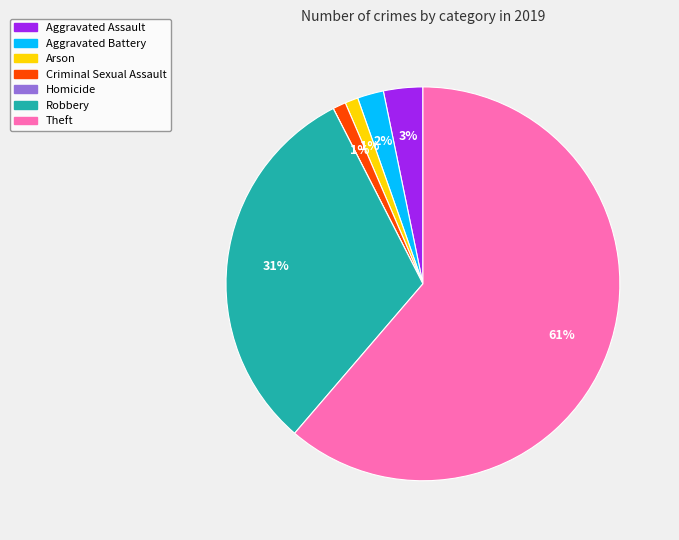

To the nearest percent, what is the difference between the Aggravated Battery and Robbery slice percentages?

29%